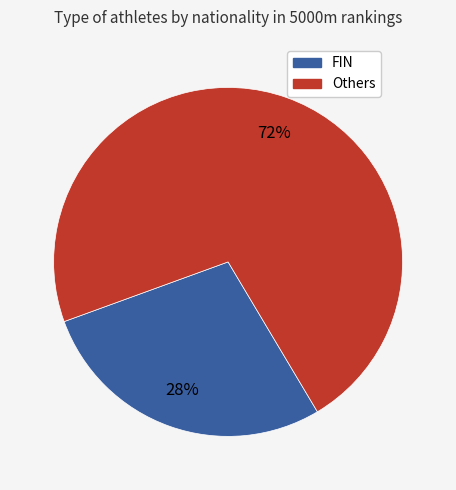

To the nearest percent, what is the average slice percentage?

50%